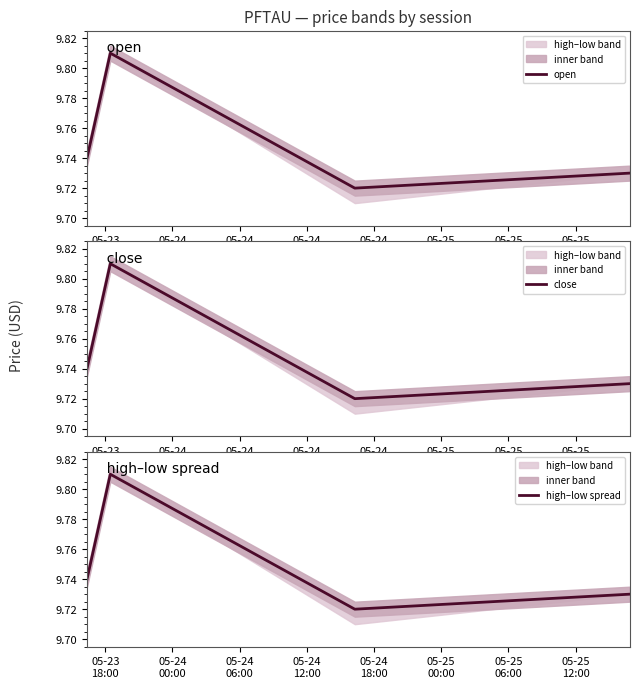

What is the total value across all series at 05-23
18:00?

29.2